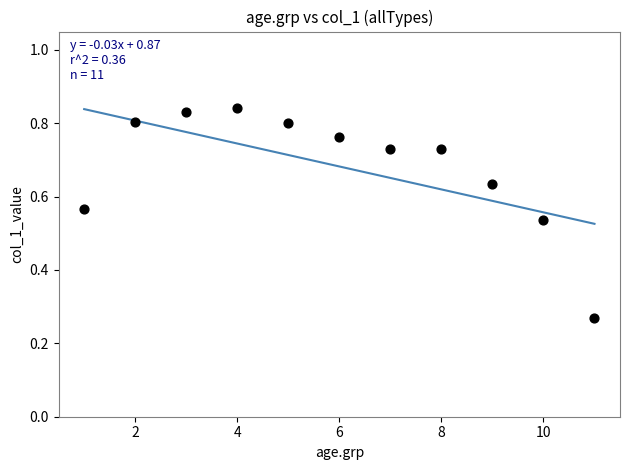

What is the average X value?

6.0